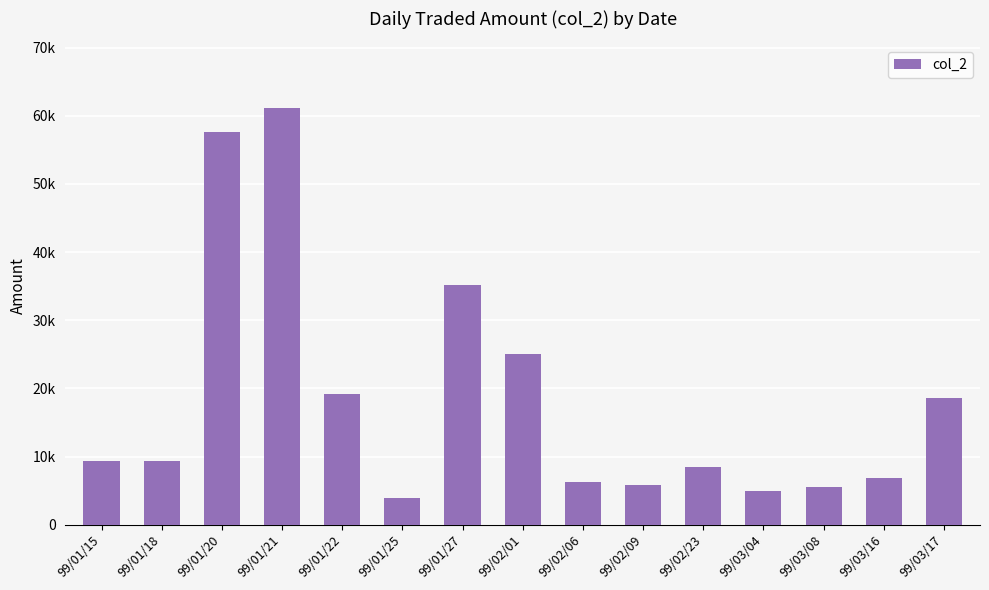

At which category does the chart reach its minimum across all series?

99/01/25